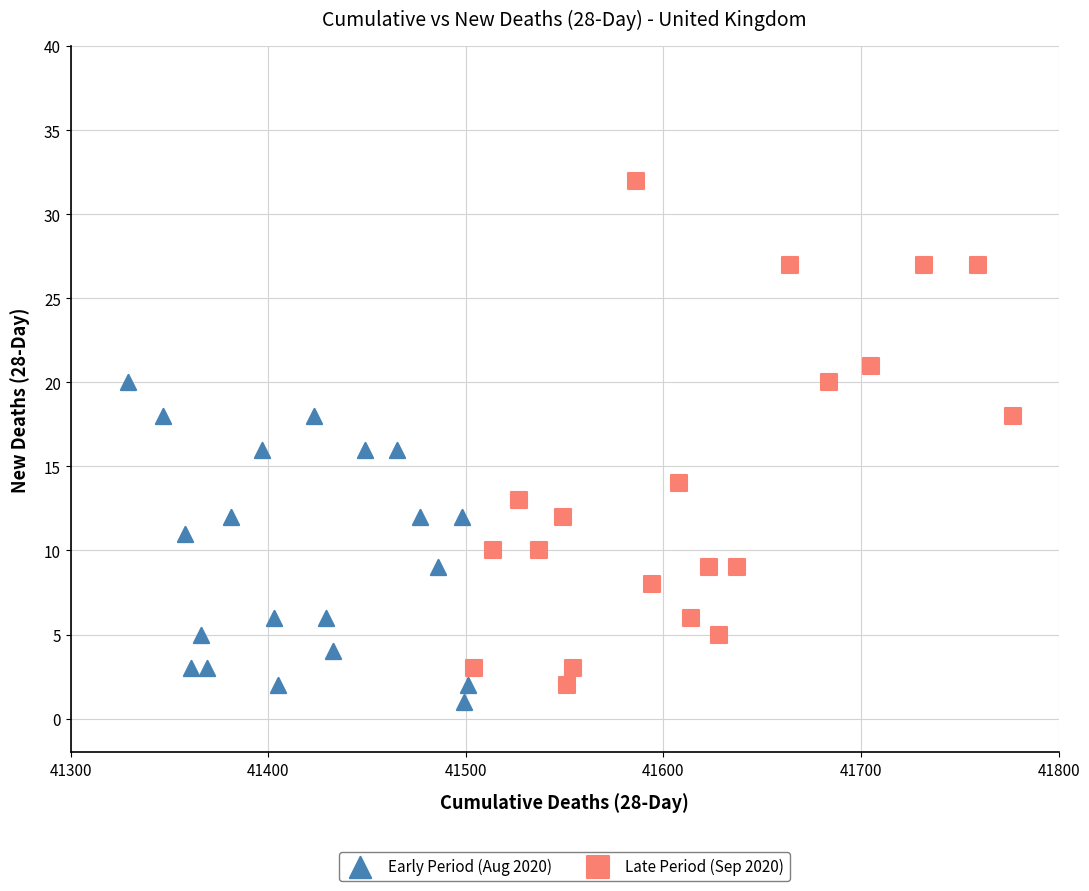

What are all the series names shown in the legend?

Early Period (Aug 2020), Late Period (Sep 2020)